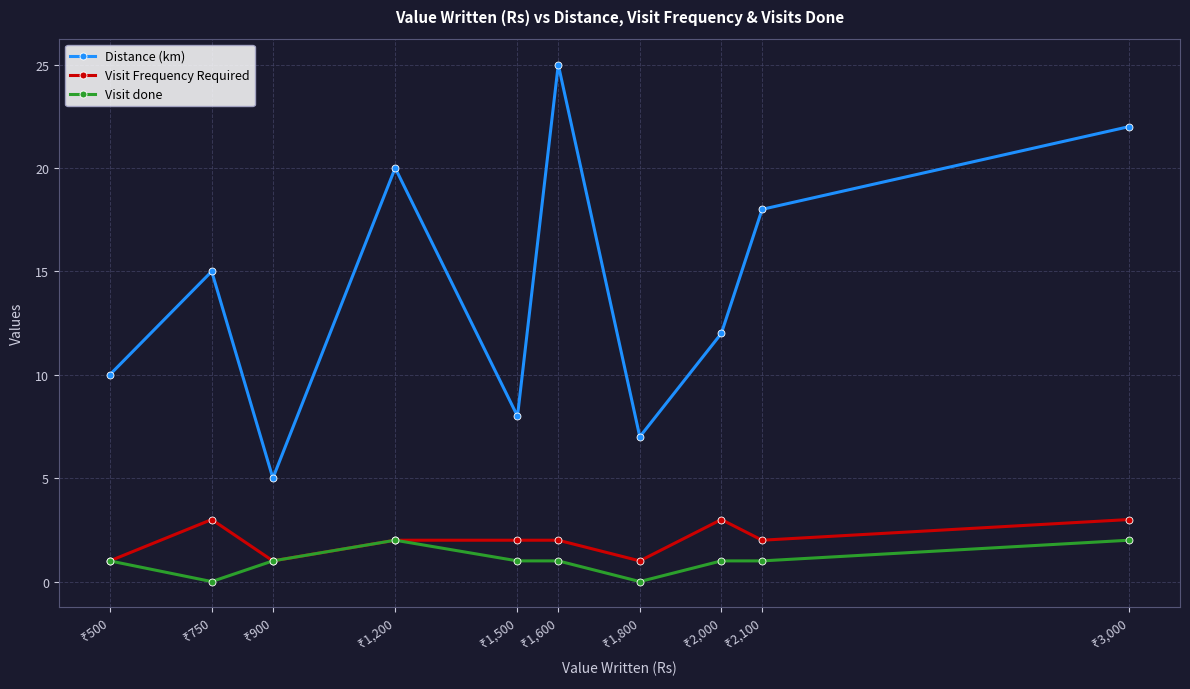

Which series has the largest total across all categories?

Distance (km)